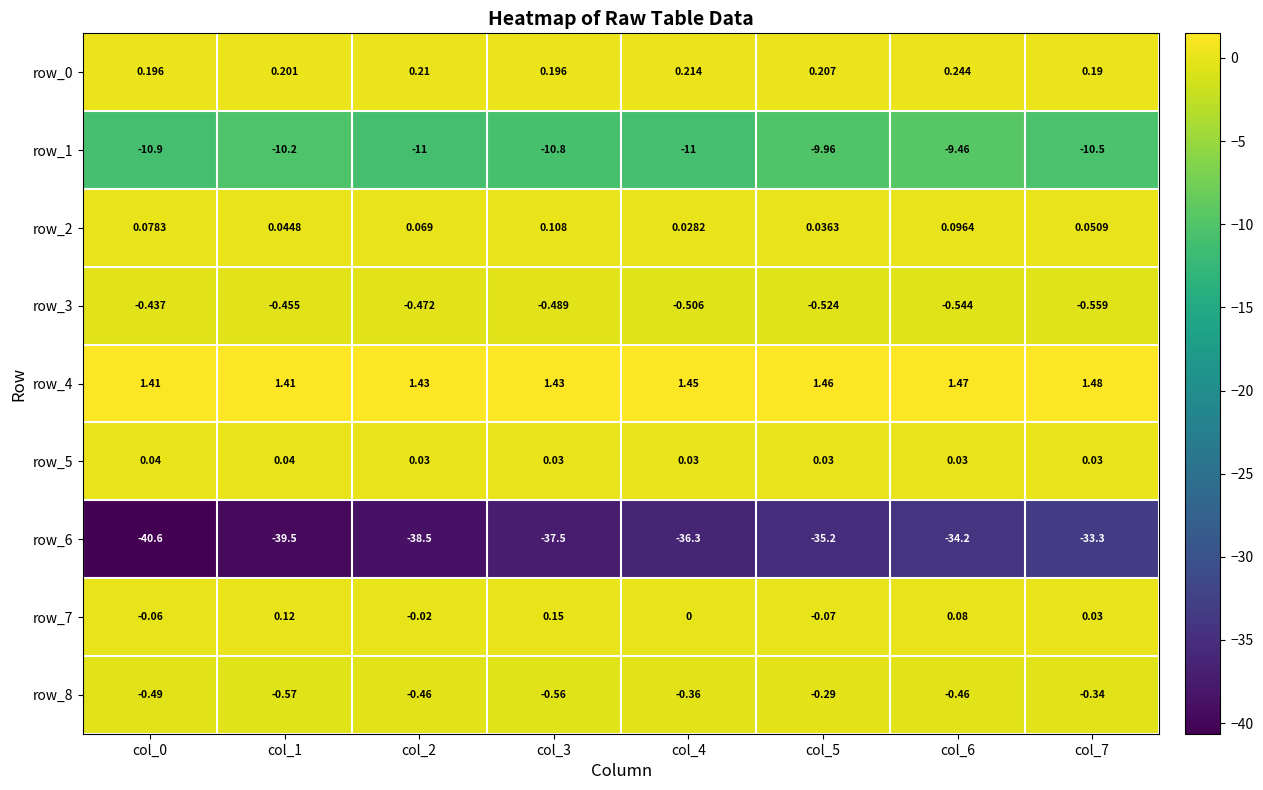

At col_0, list the series in order from largest to smallest.

row_4, row_0, row_2, row_5, row_7, row_3, row_8, row_1, row_6